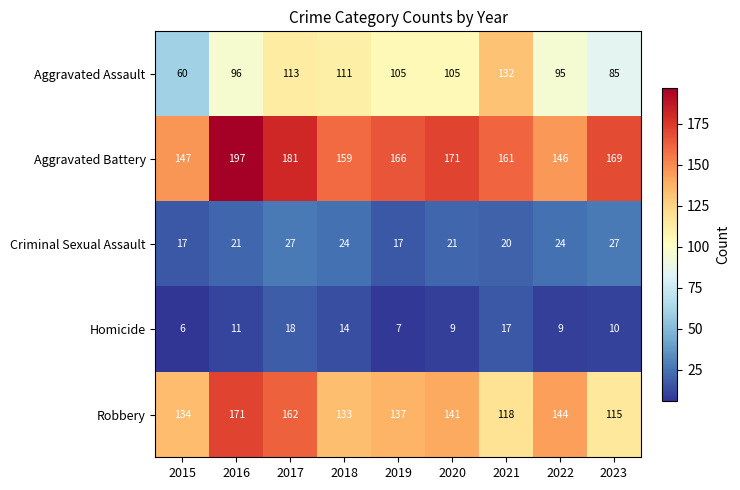

Which series has the largest total across all categories?

Aggravated Battery